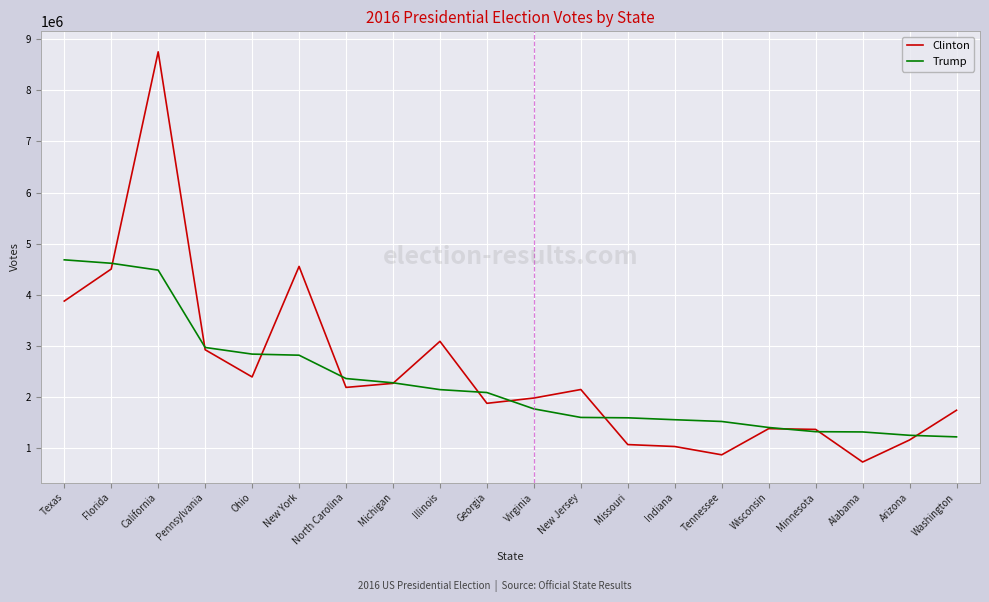

The value of Trump at Wisconsin is 2189939. True or false?

False